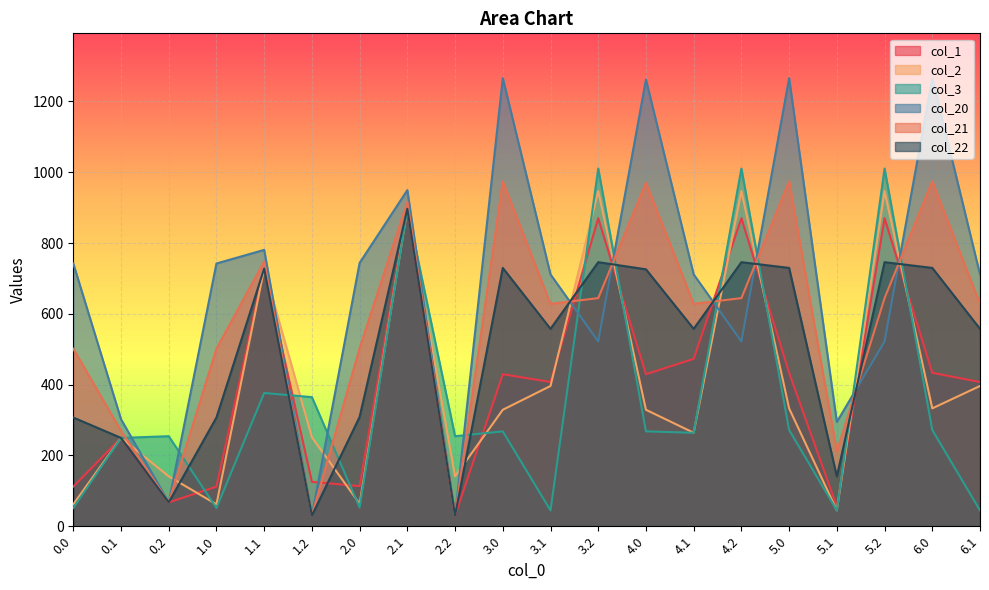

How many intersections are there between col_20 and col_3?

12